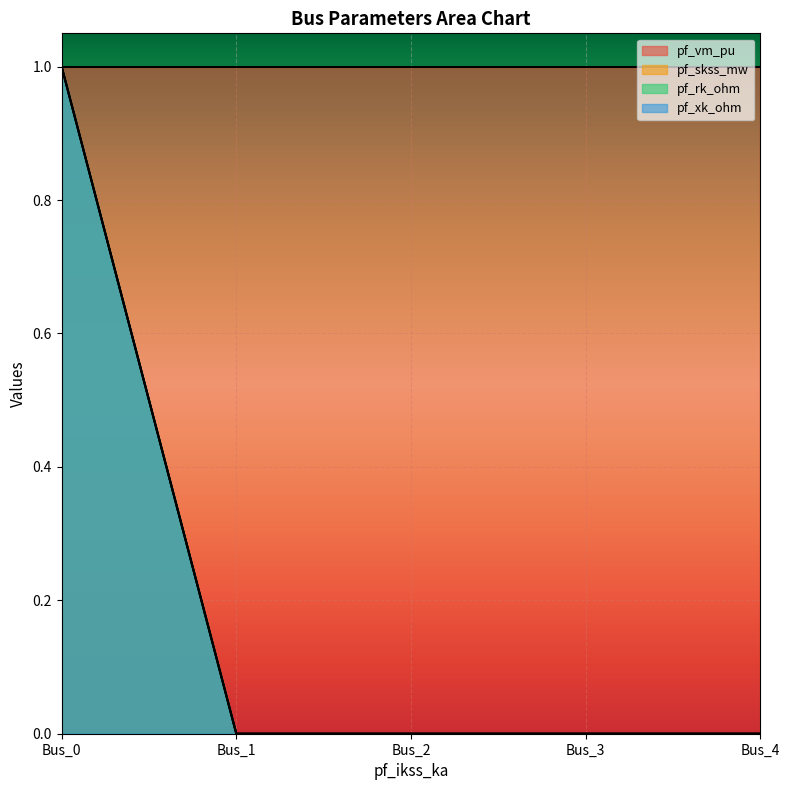

Which series changed the most between Bus_2 and Bus_4?

pf_skss_mw